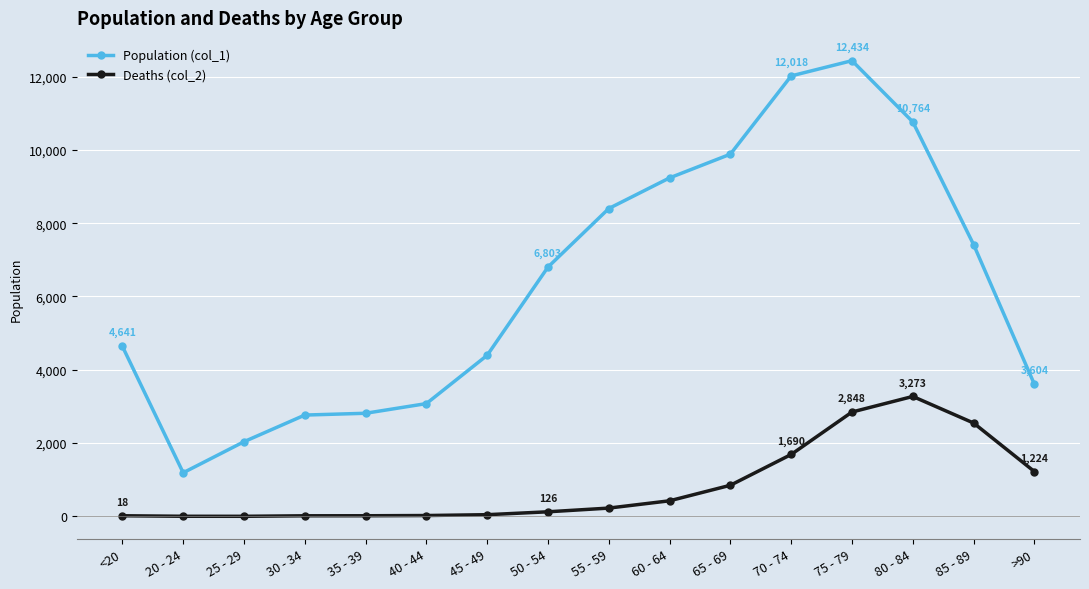

True or false: Deaths (col_2) has a value of 850 at 65 - 69.

True